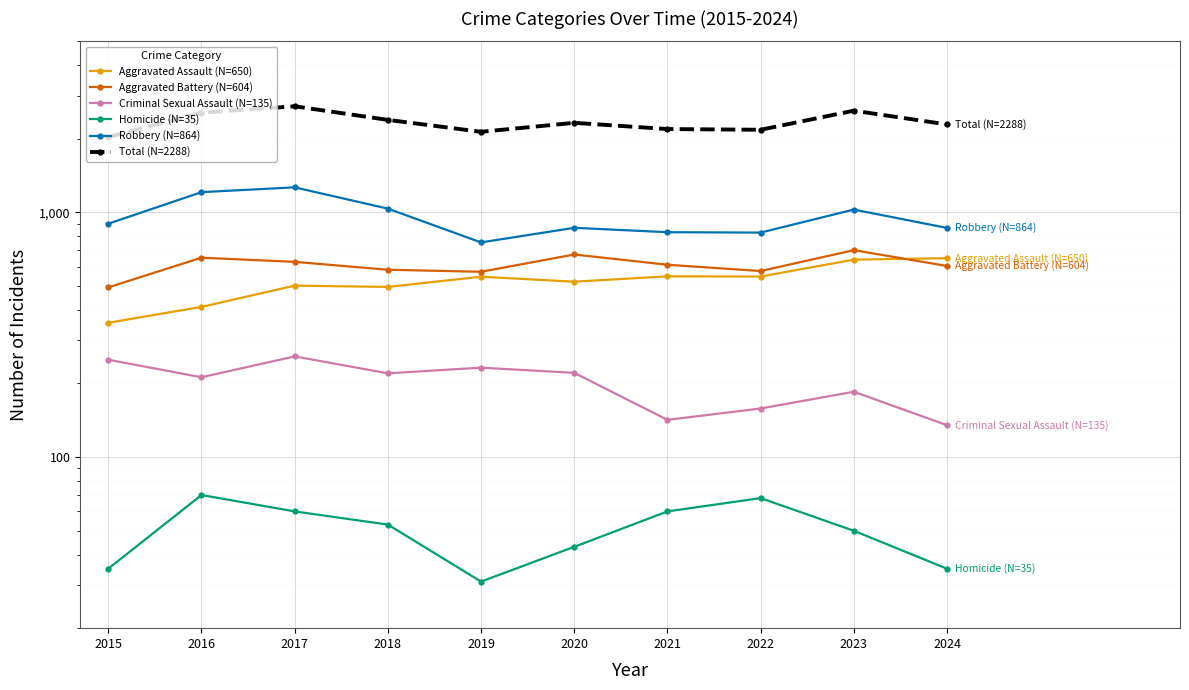

True or false: Total (N=2288) and Aggravated Assault (N=650) cross at least once.

False